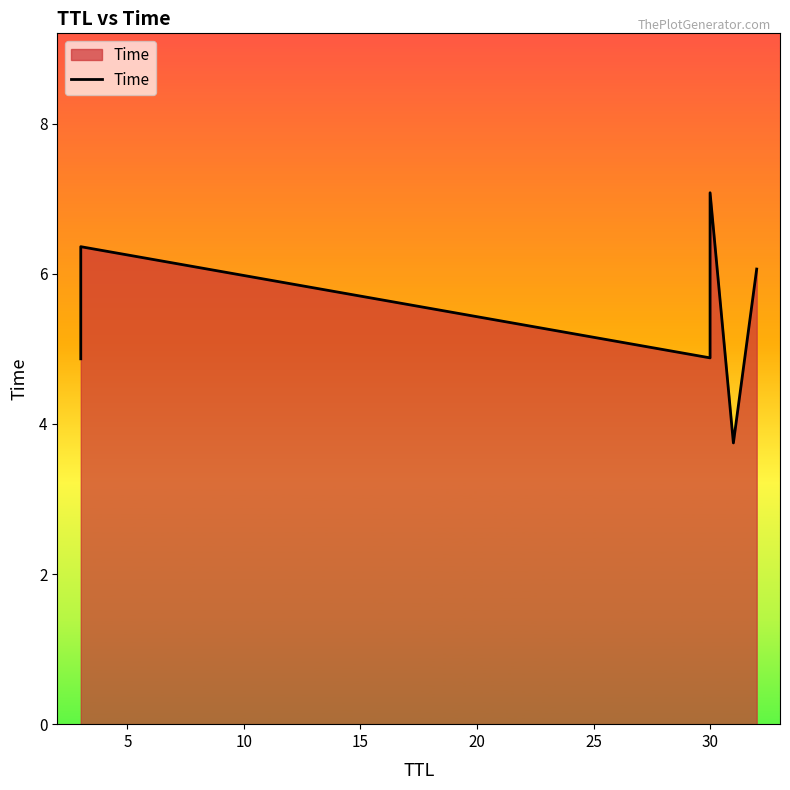

Reading left to right, transcribe all the data shown in this chart.

4.9	6.4	4.9	7.1	3.7	6.1